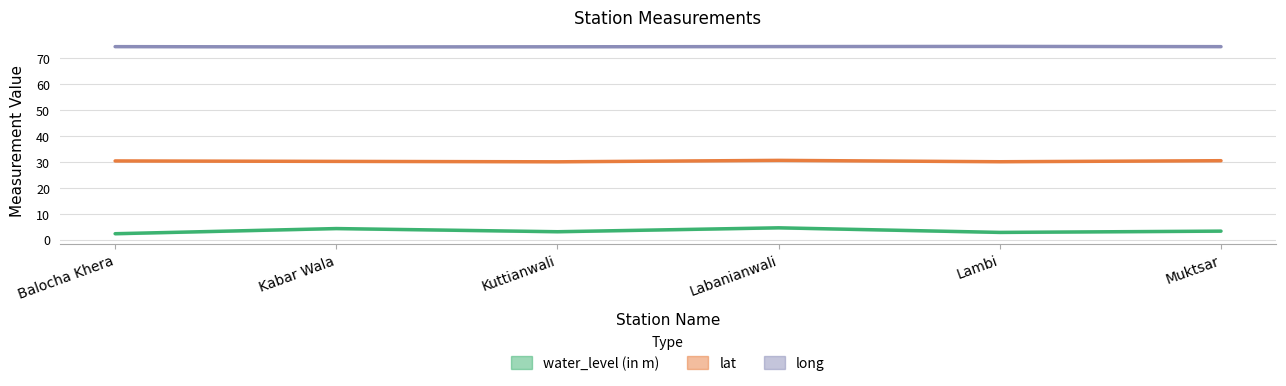

How many categories are shown in the chart?

6